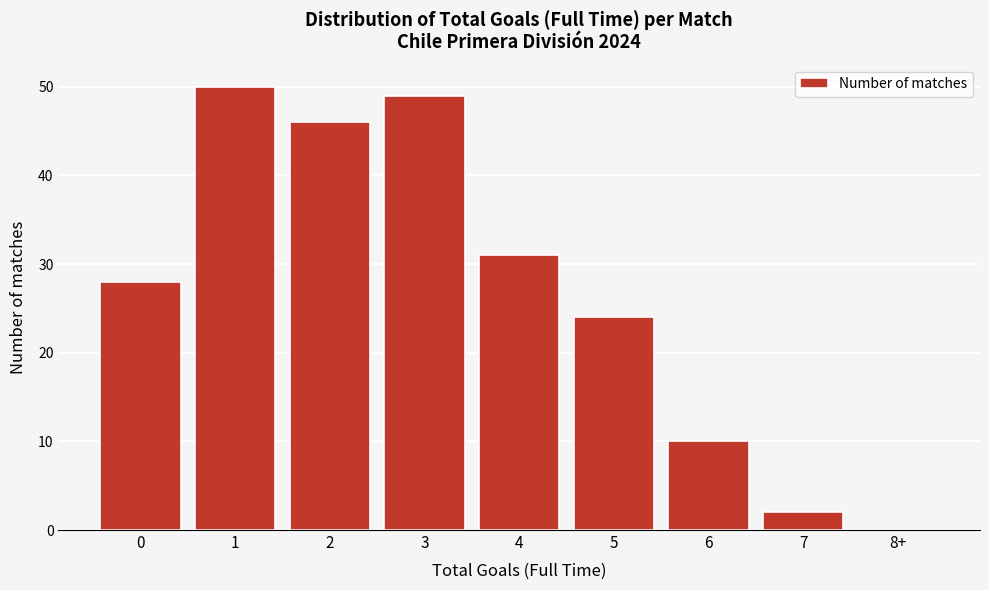

Reading left to right, transcribe all the data shown in this chart.

0=28	1=50	2=46	3=49	4=31	5=24	6=10	7=2	8+=0